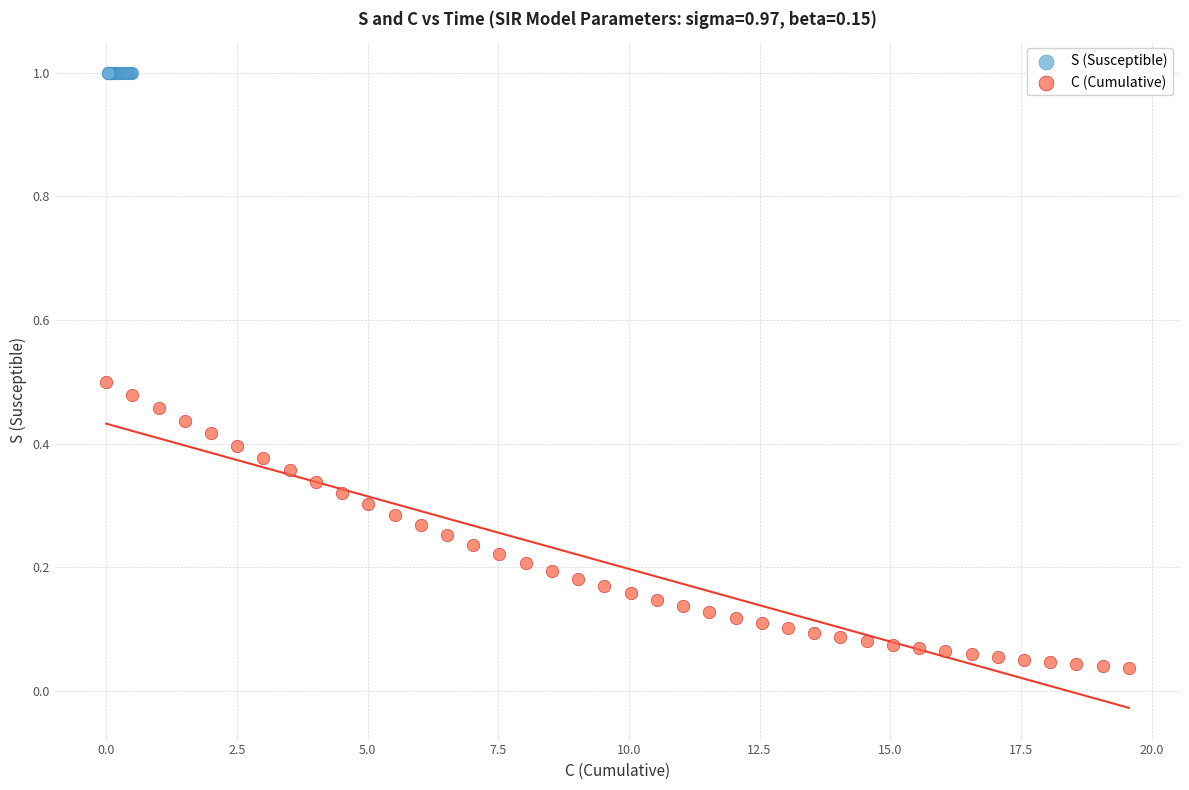

Which series has the largest Y range (max minus min)?

C (Cumulative)